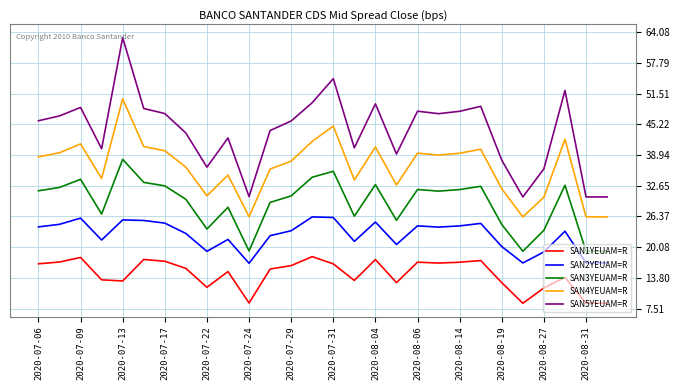

Rank the series by their maximum value, from lowest to highest.

SAN1YEUAM=R, SAN2YEUAM=R, SAN3YEUAM=R, SAN4YEUAM=R, SAN5YEUAM=R